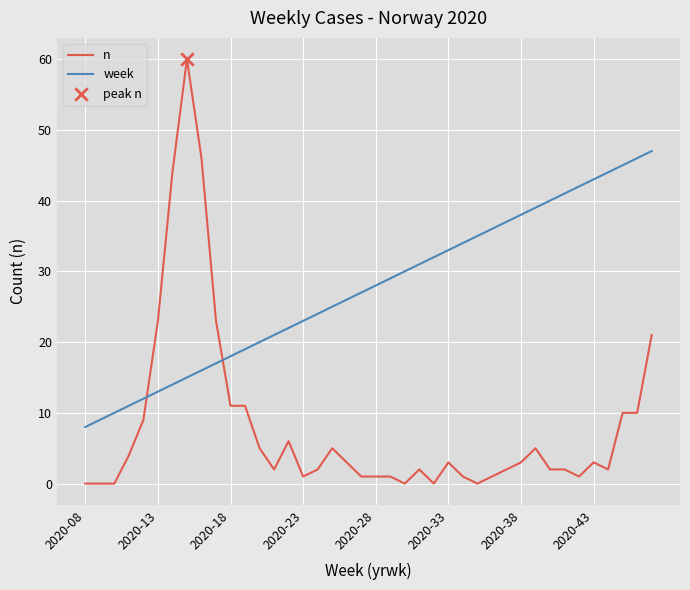

Which series has the largest total across all categories?

week